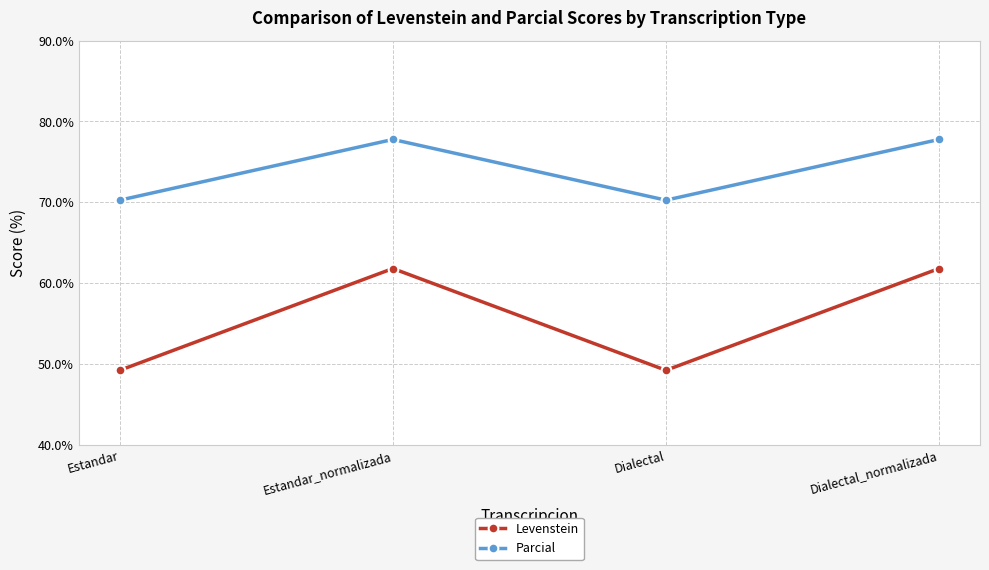

Reading right to left, extract all data points from this chart.

Levenstein: Dialectal_normalizada=61.8	Dialectal=49.2	Estandar_normalizada=61.8	Estandar=49.2
Parcial: Dialectal_normalizada=77.8	Dialectal=70.3	Estandar_normalizada=77.8	Estandar=70.3